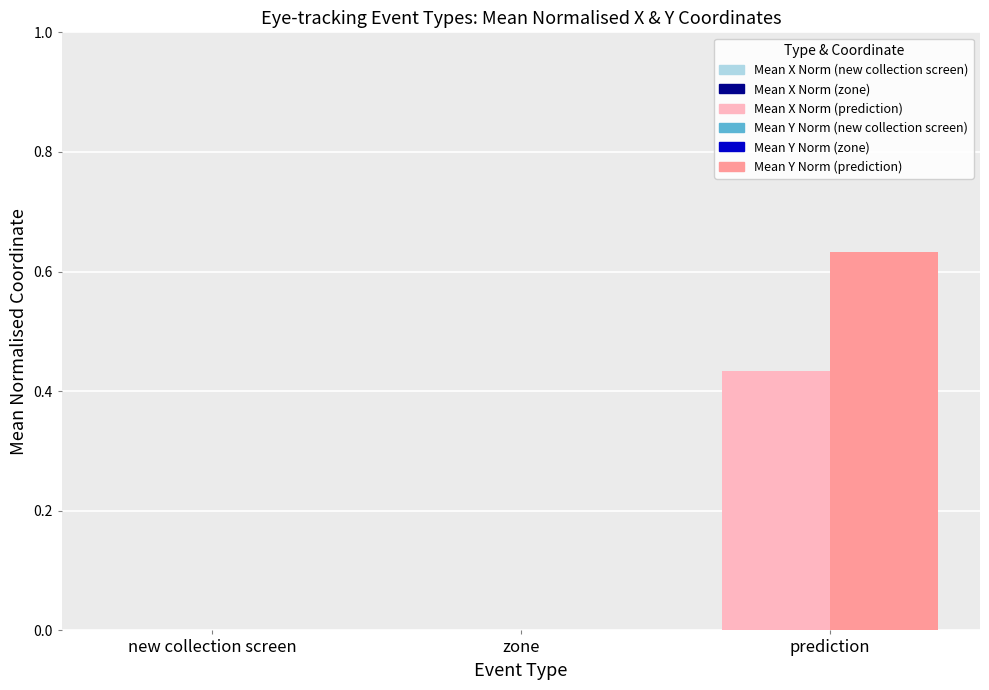

At which category is the sum across all series the highest?

prediction